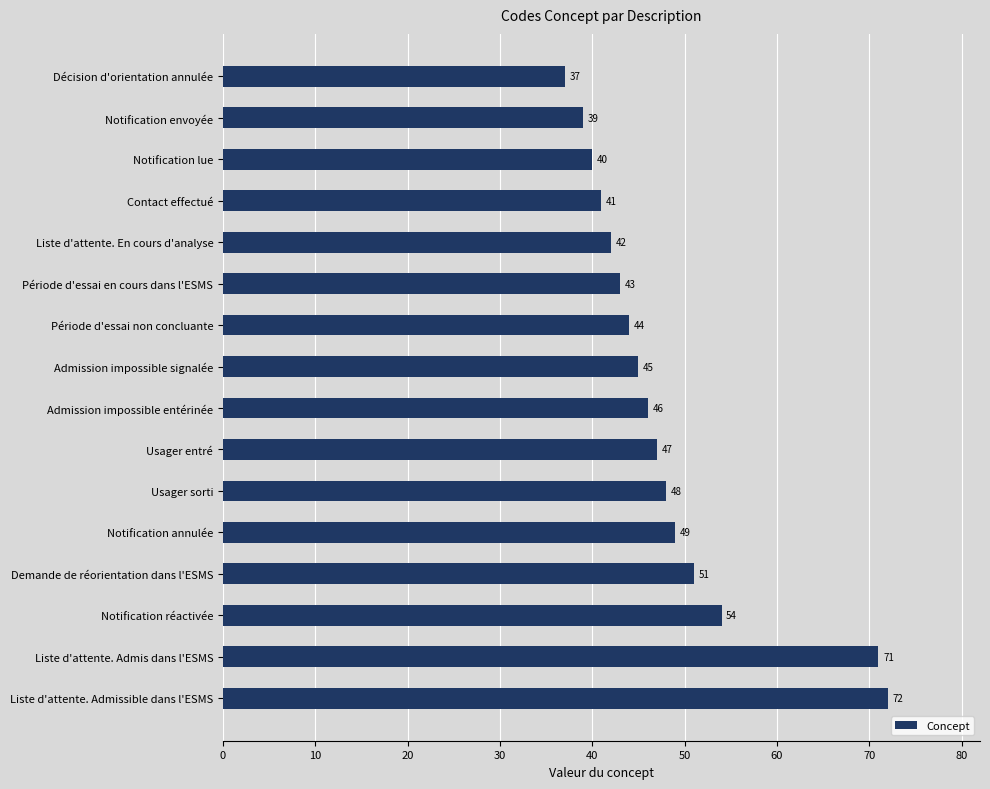

At which label is the value closest to 54?

Notification réactivée